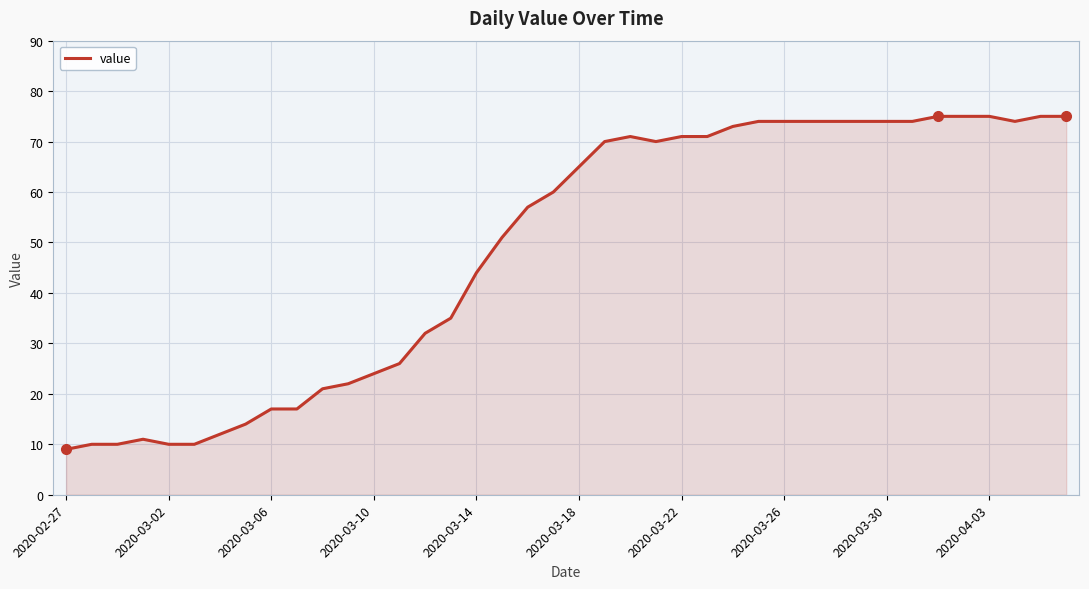

What is the difference between the maximum and minimum values?

66